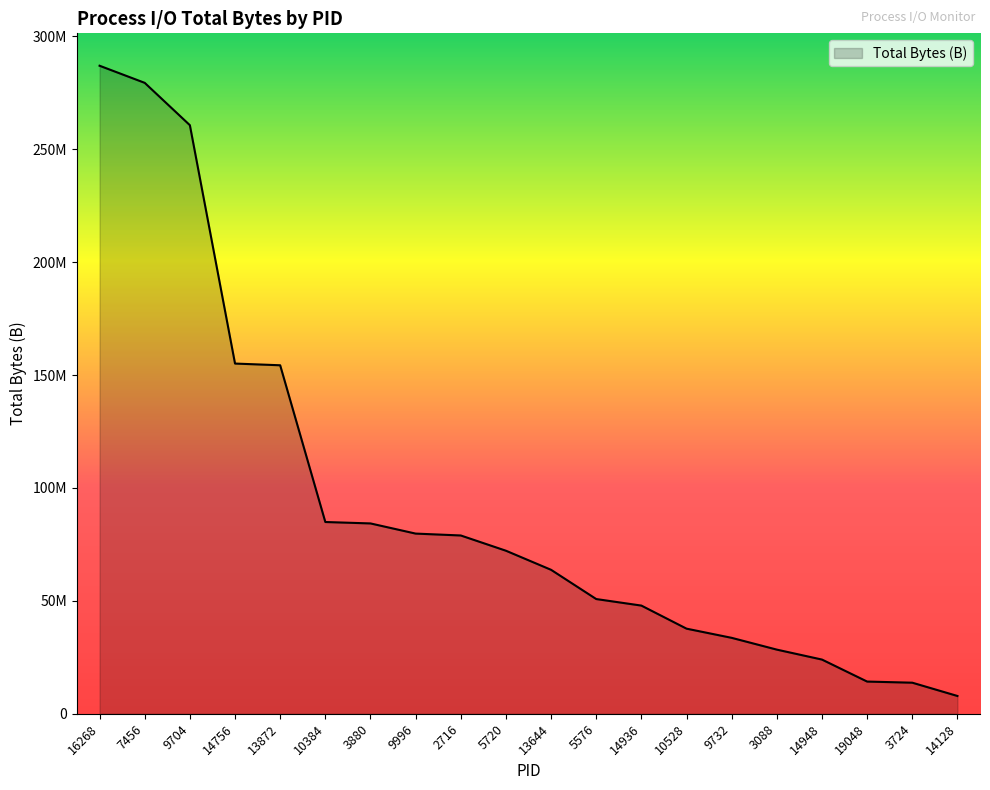

What is the value of the 15th point from the left?

33633176